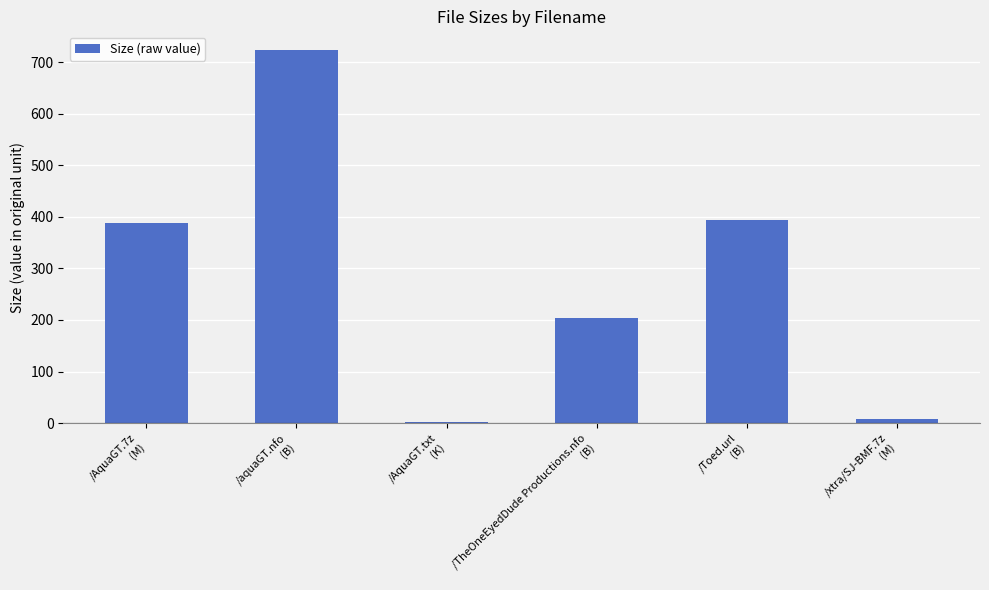

Approximately how many times larger is the value at /AquaGT.7z
(M) compared to /aquaGT.nfo
(B)?

0.5